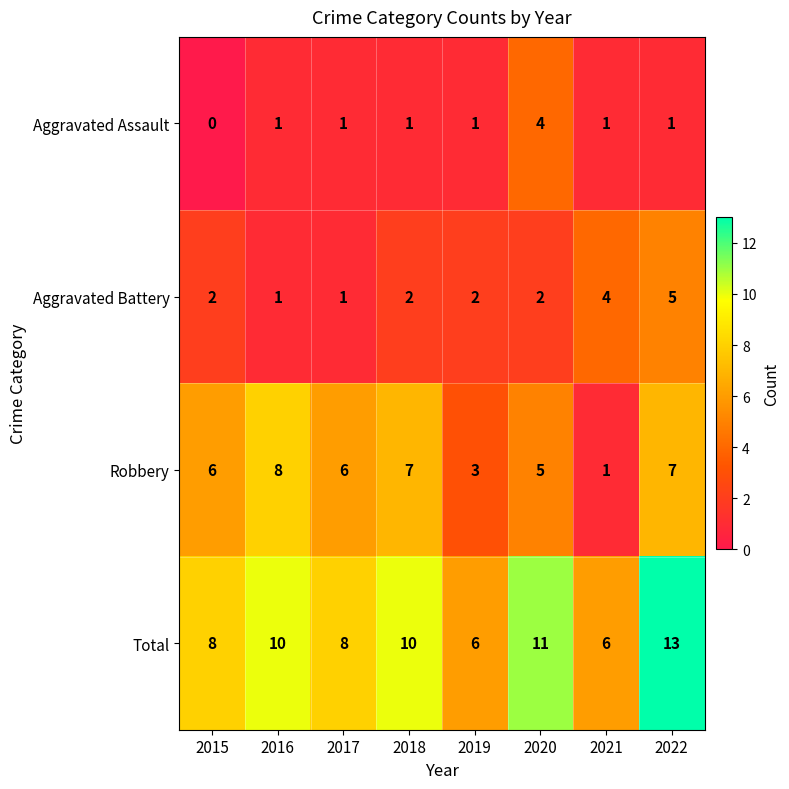

Which label corresponds to the largest value in the chart?

2022